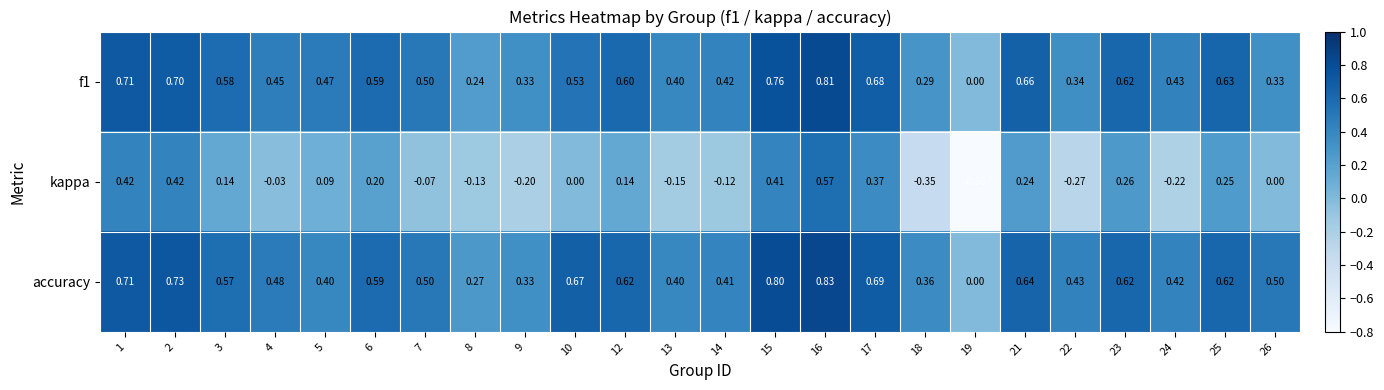

Is the value of kappa at 8 greater than the value of f1 at 17?

No